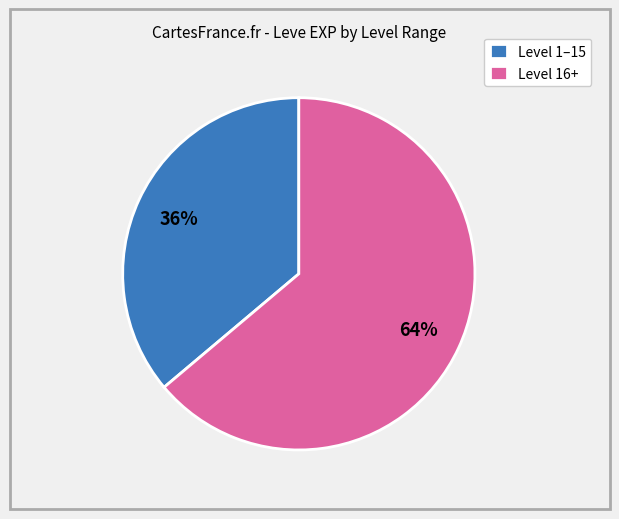

Between Level 16+ and Level 1–15, which is larger?

Level 16+